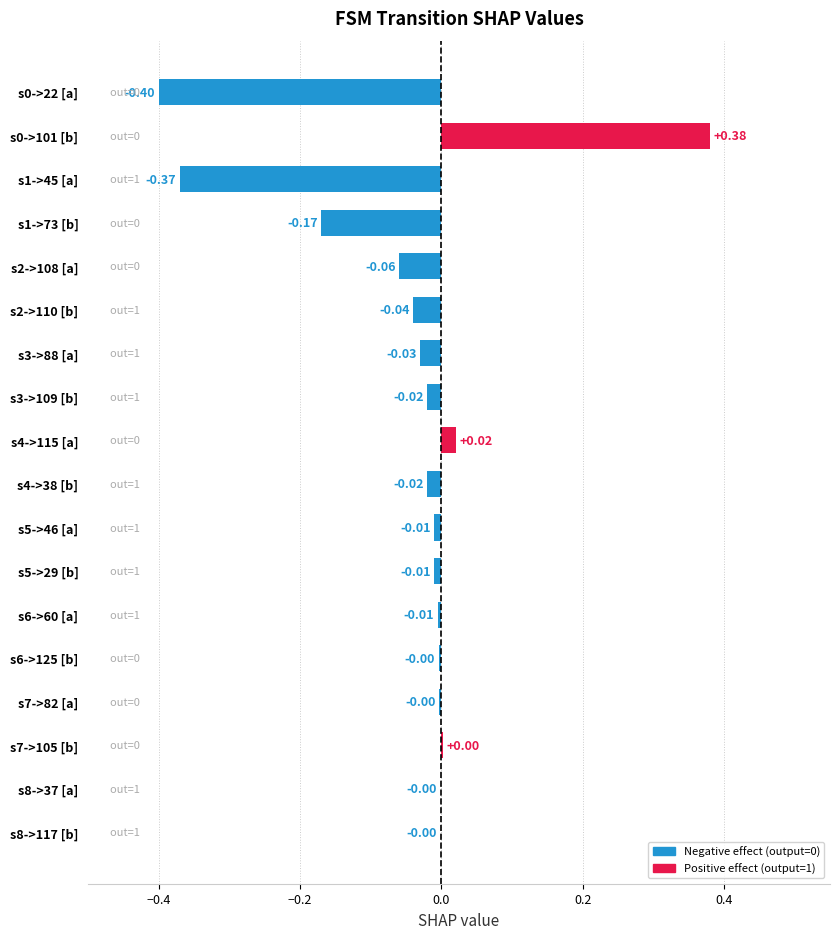

Count the number of categories in the chart.

18